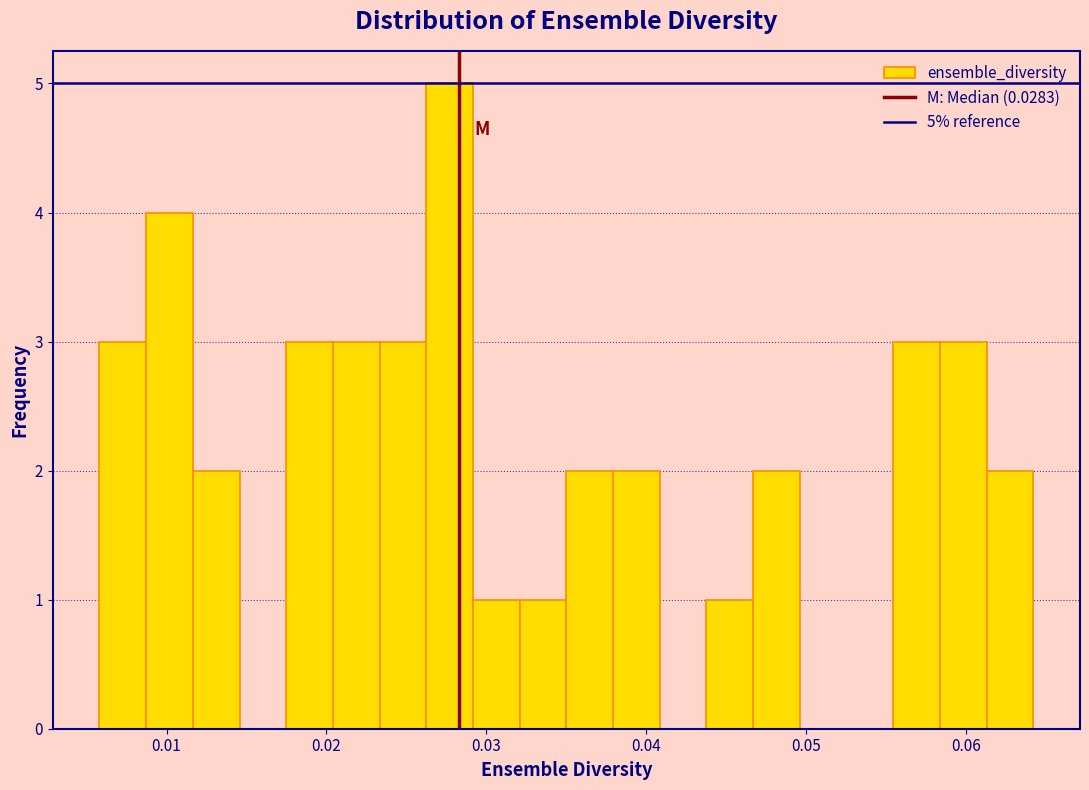

Read against the x-axis, roughly where is the centre of the tallest bar?

0.028